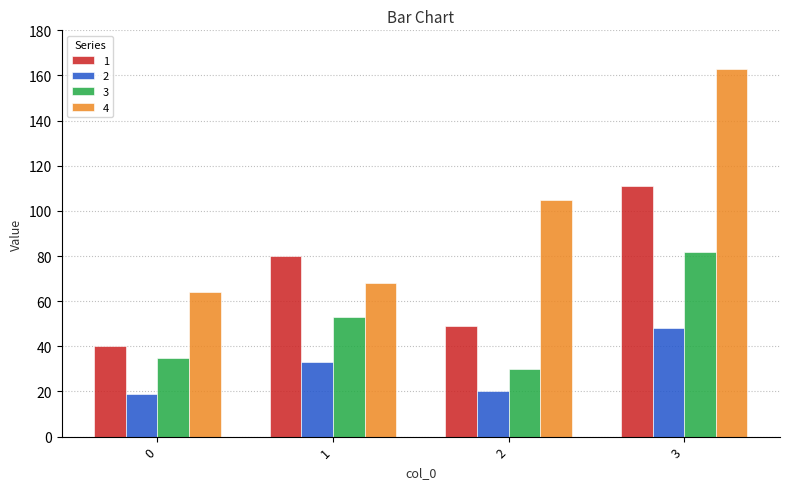

At which label is 1 closest to 75?

1